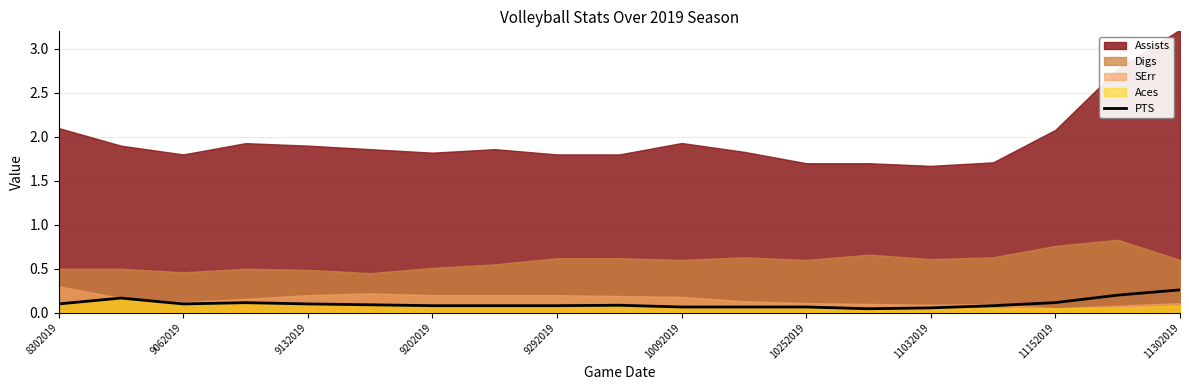

True or false: PTS has a value of 0.1 at 9202019.

True